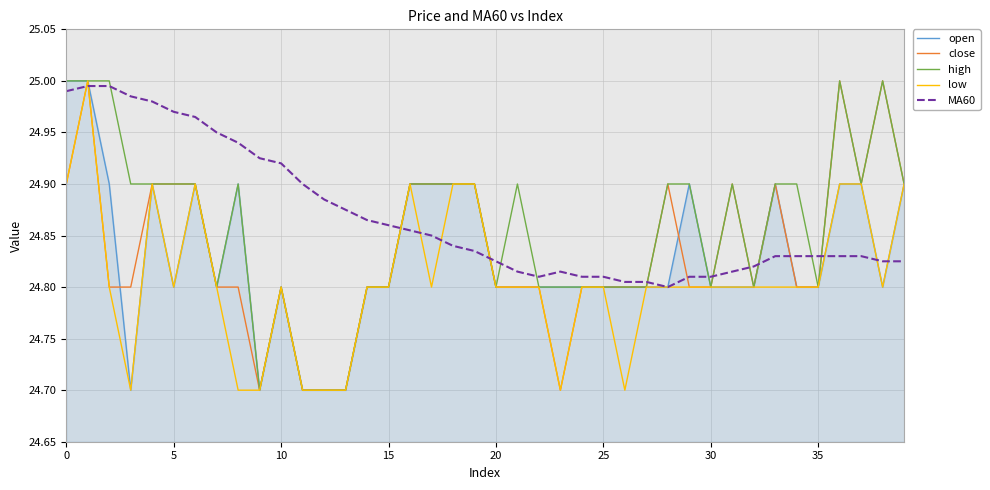

What is the lowest value of the low series?

24.7